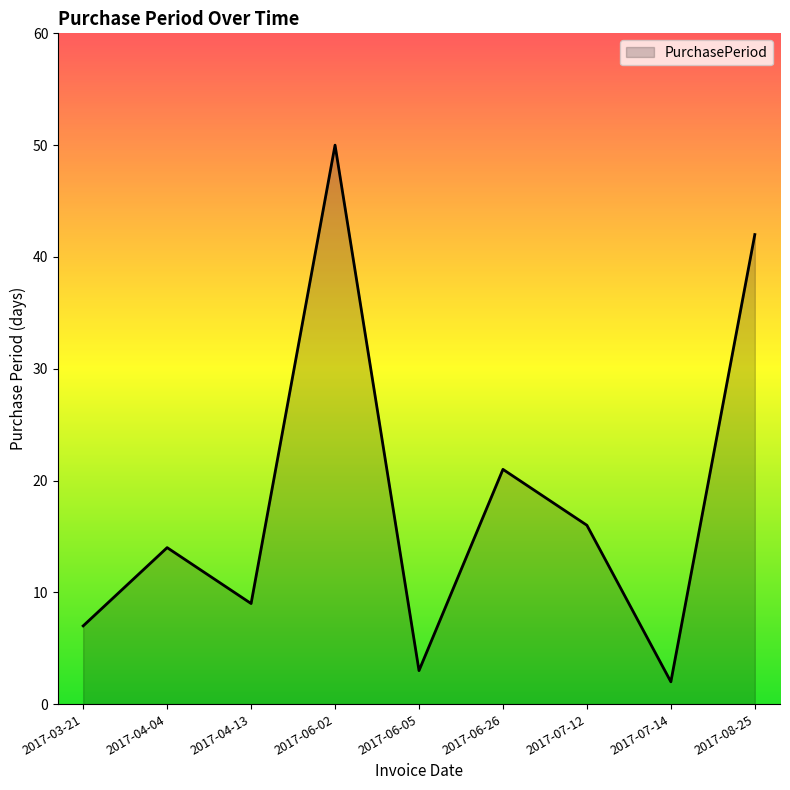

The value at 2017-06-05 is 1. True or false?

False